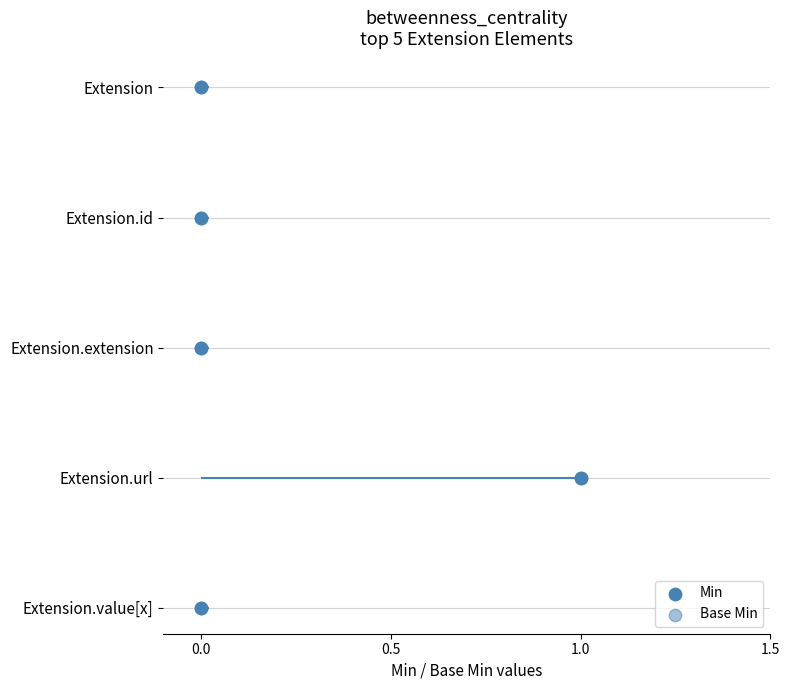

Which series reaches the minimum Y coordinate?

Min